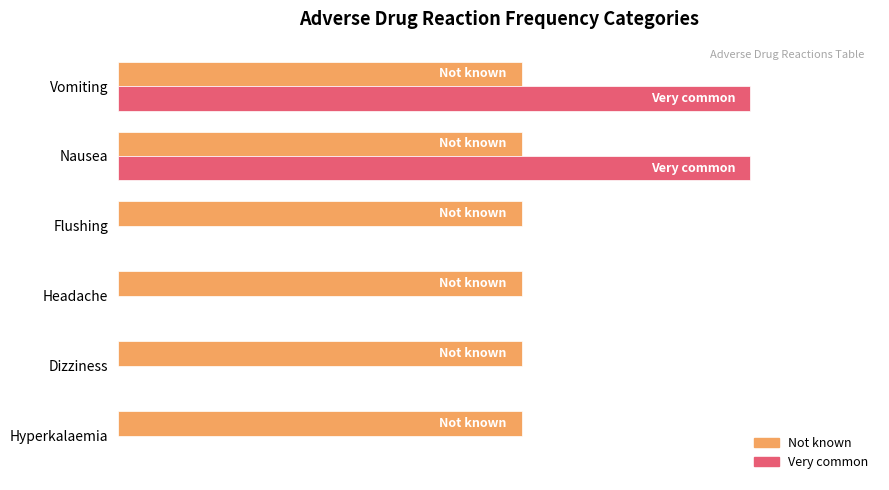

What is the greatest value displayed?

83.0